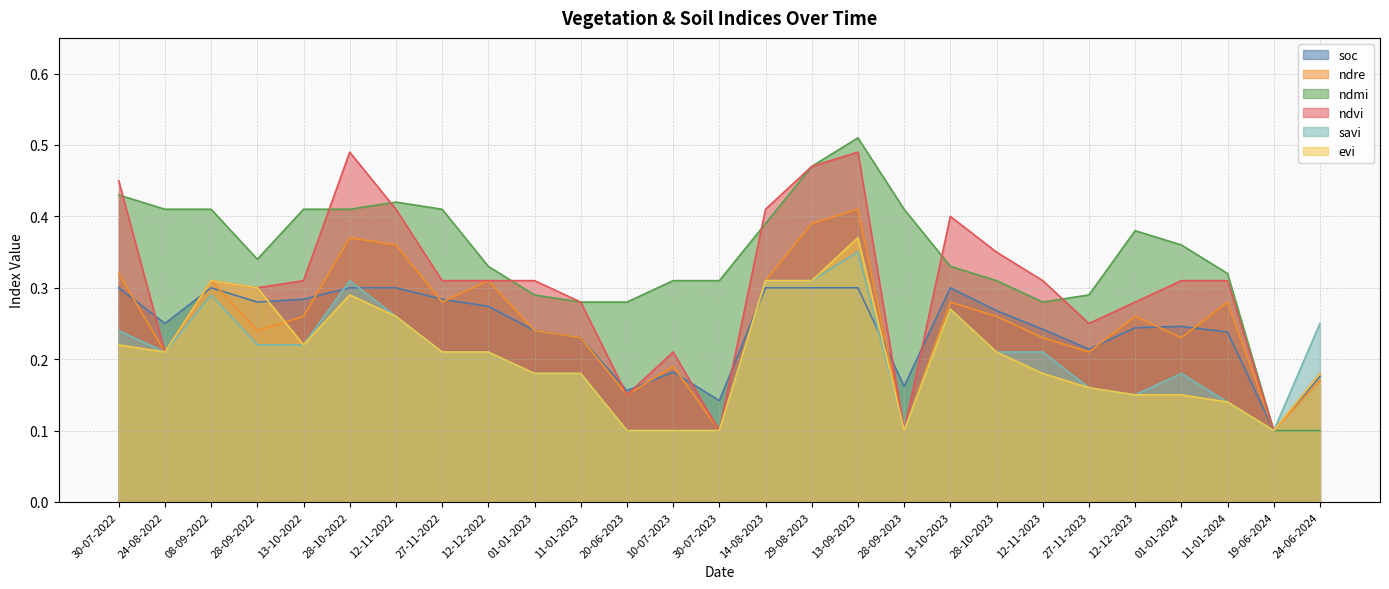

What is the total value across all series at 24-06-2024?

1.1